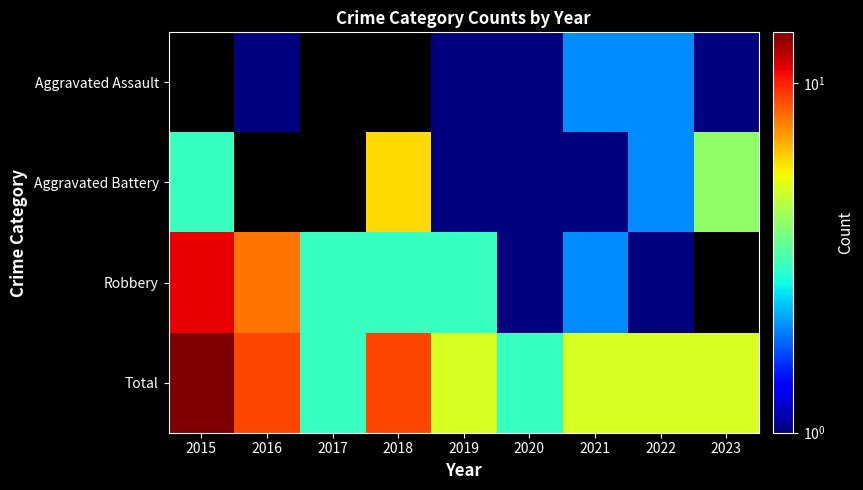

Count the number of data series in this chart.

4